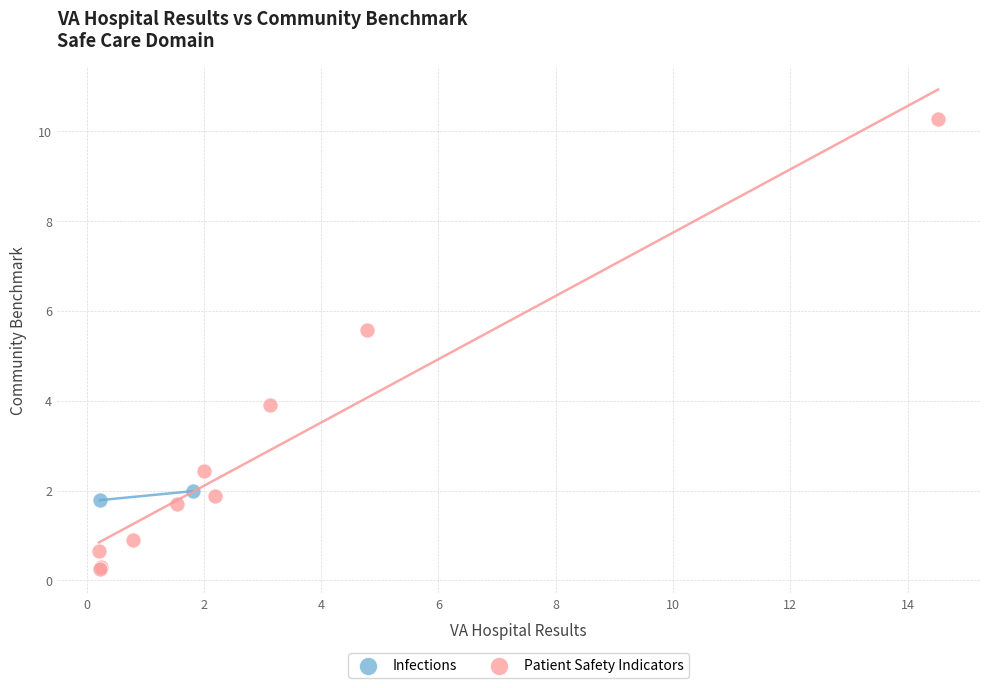

What are all the series names shown in the legend?

Infections, Patient Safety Indicators